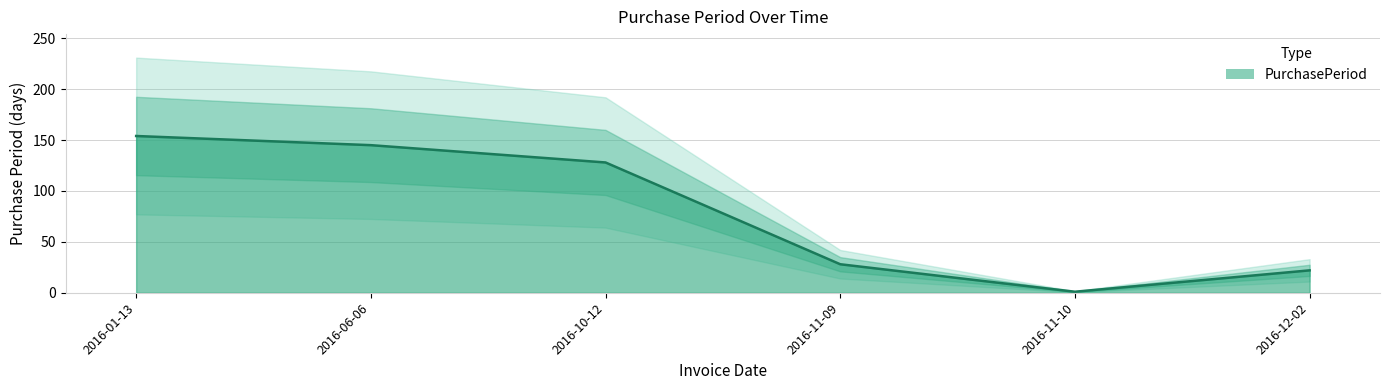

Is it true that the value at 2016-10-12 is 56?

False